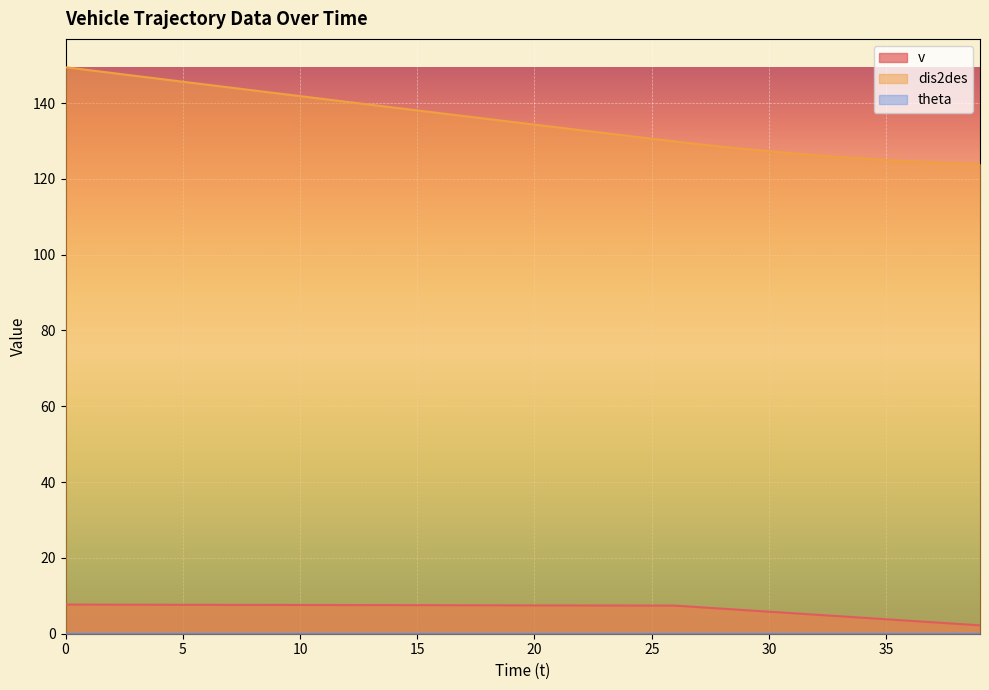

How many categories are shown in the chart?

40